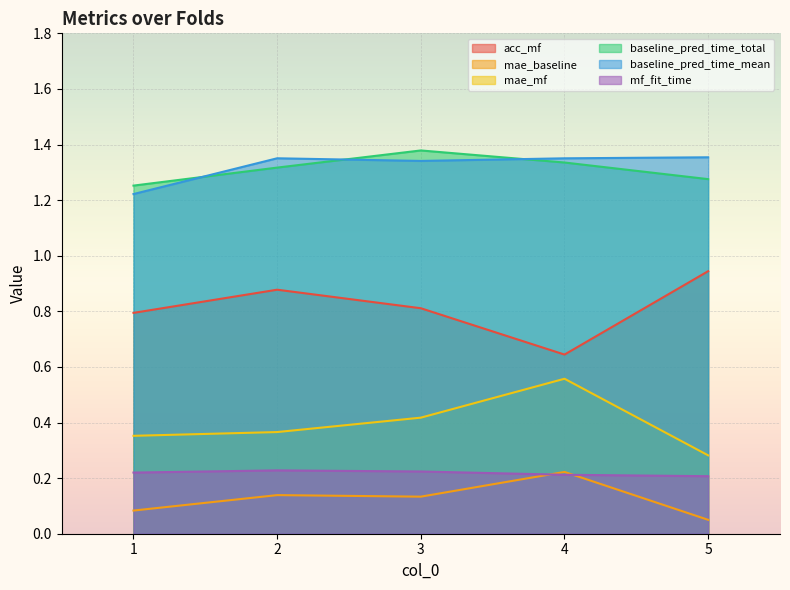

True or false: mae_mf and mf_fit_time intersect in this chart.

False